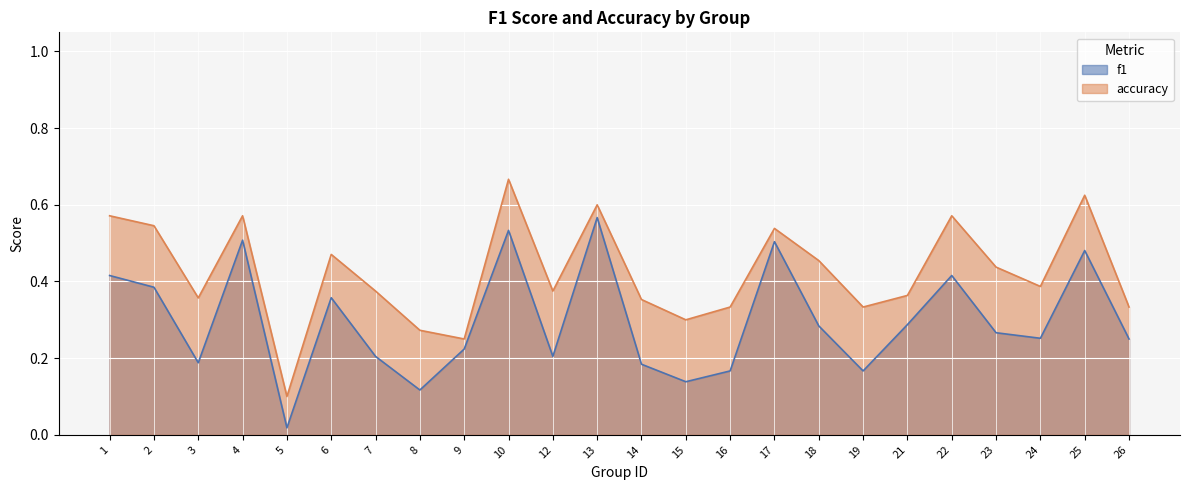

What are all the series names shown in the legend?

f1, accuracy